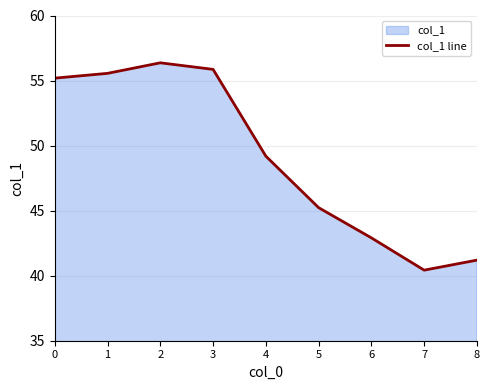

Which label corresponds to the smallest value in the chart?

7